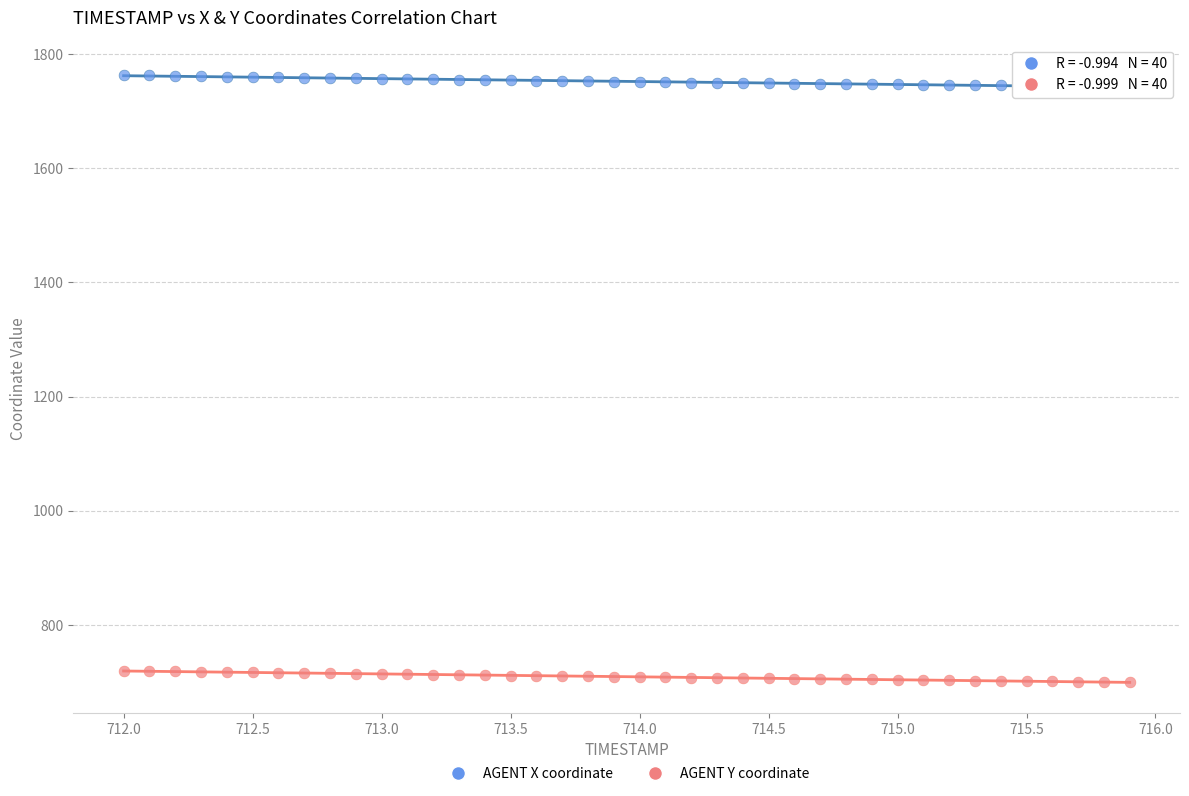

Which series reaches the minimum Y coordinate?

AGENT Y coordinate